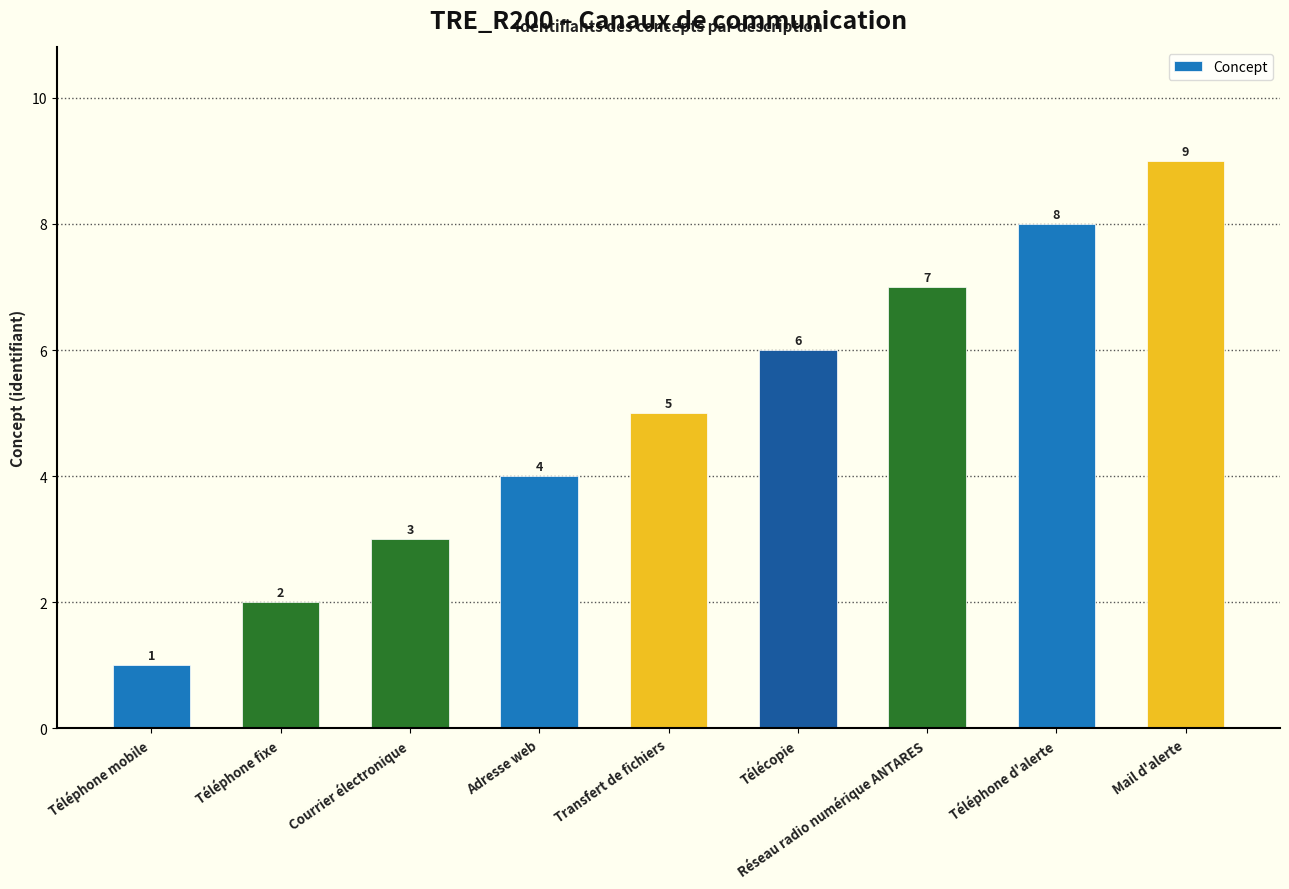

What value does the data have at Courrier électronique?

3